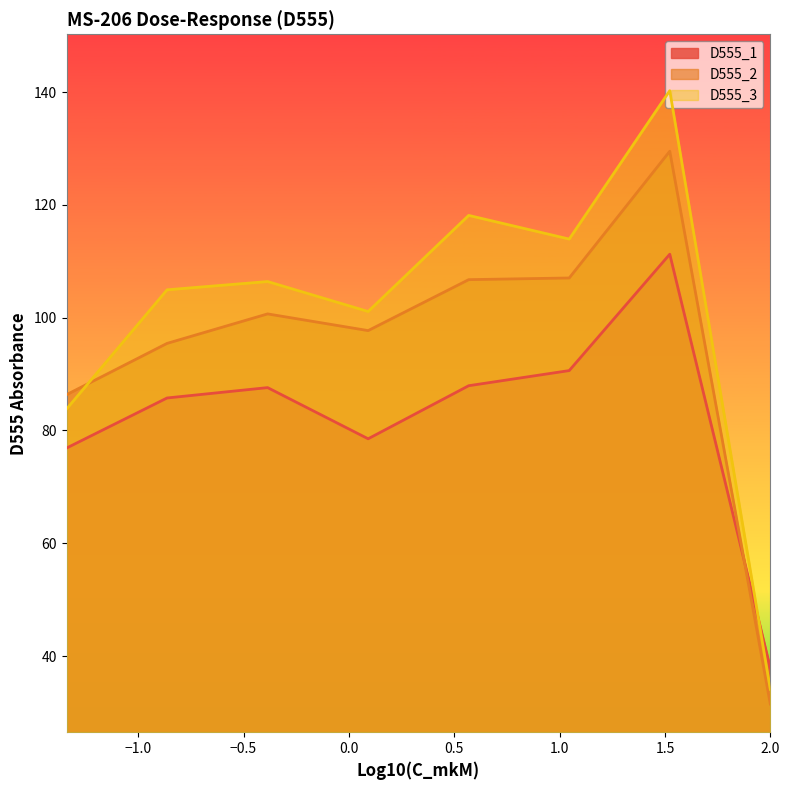

Rank the series by their maximum value, from lowest to highest.

D555_1, D555_2, D555_3